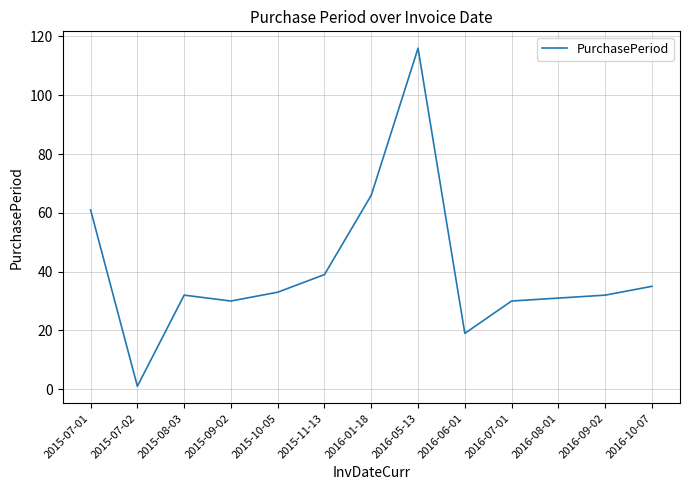

At which category does the data reach its first local valley?

2015-07-02